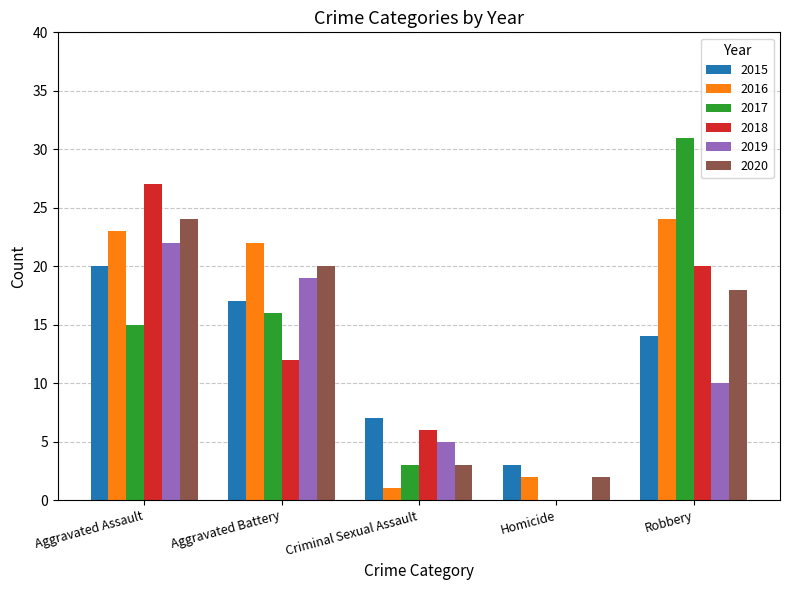

Where does the 2019 series first go above 10?

Aggravated Assault